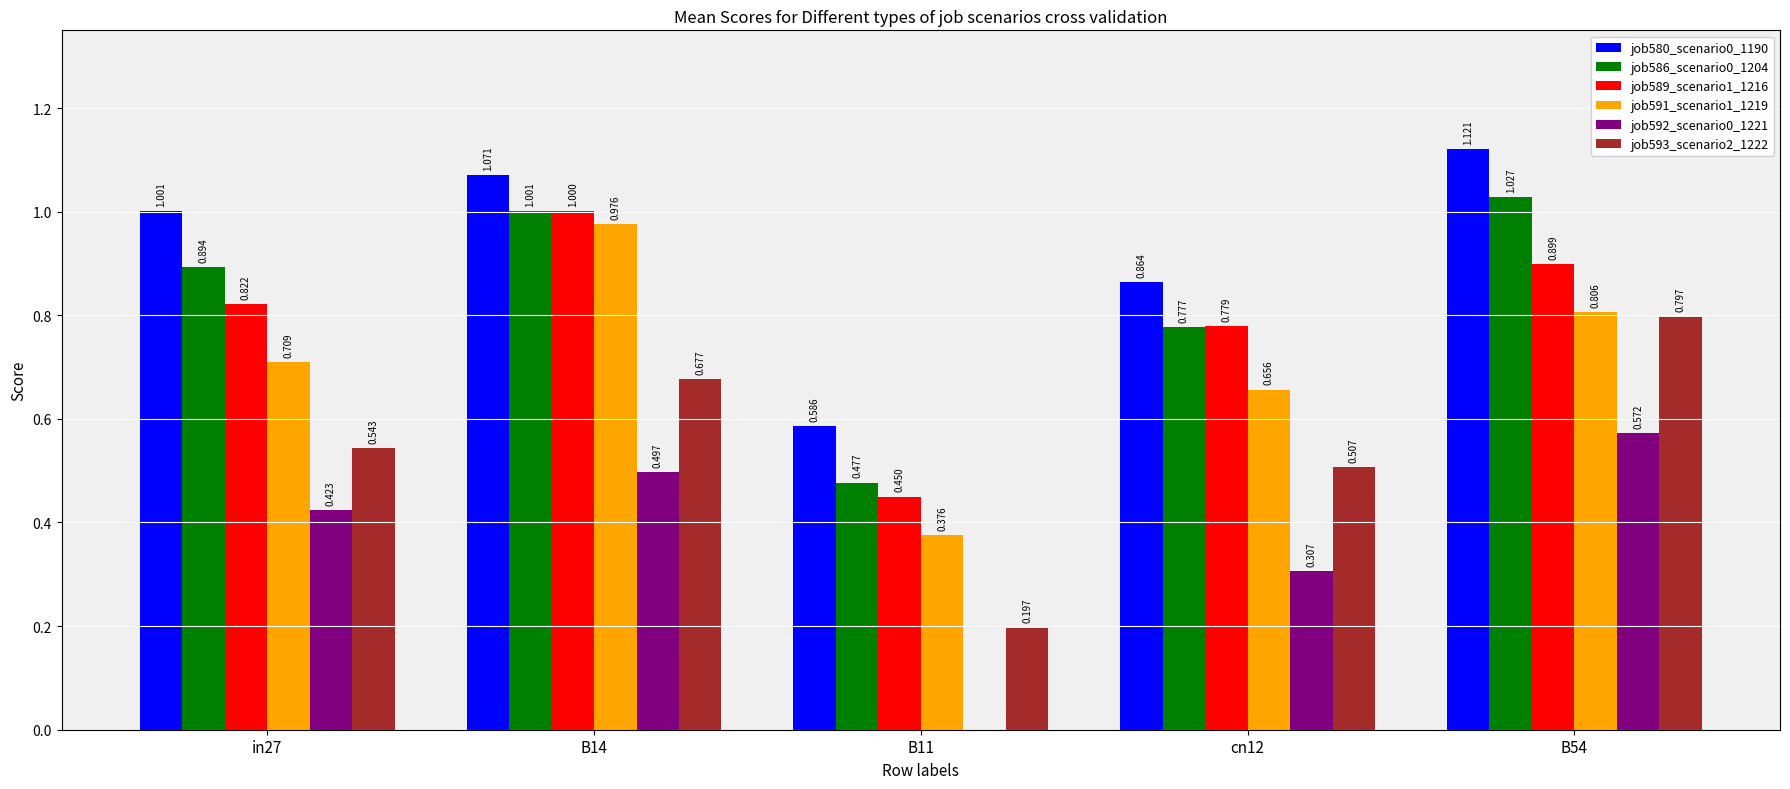

Is the value of job589_scenario1_1216 at B54 greater than the value of job580_scenario0_1190 at in27?

No